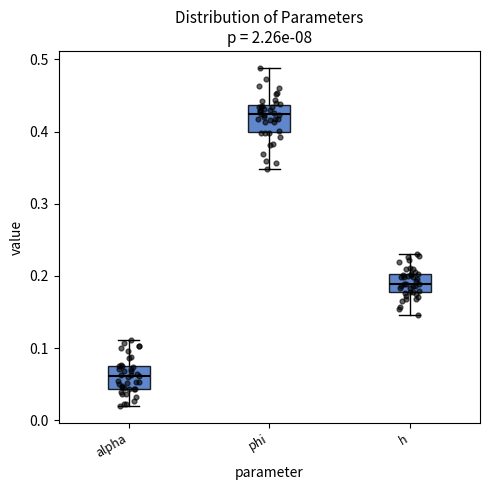

Which box has the highest median line?

phi